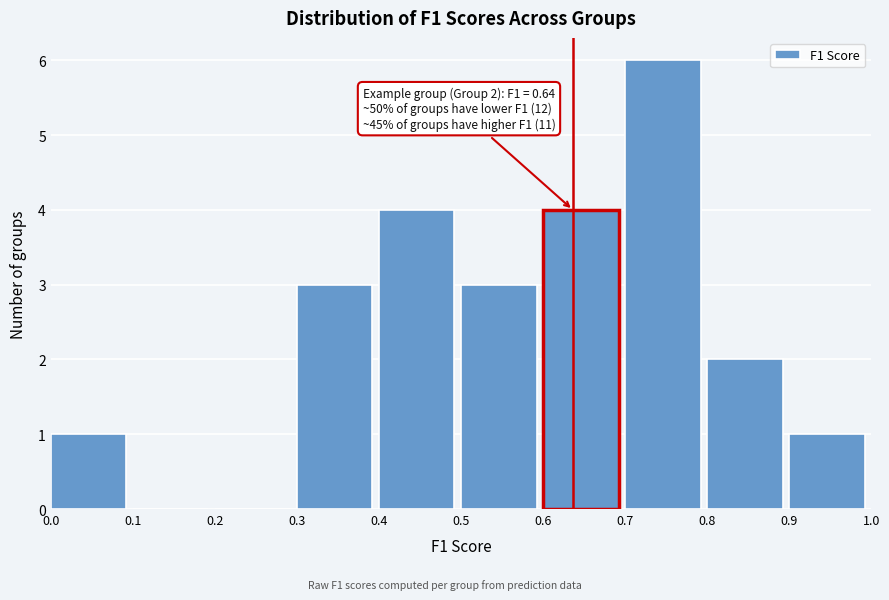

Which range on the x-axis has the tallest bar?

0.7 to 0.8